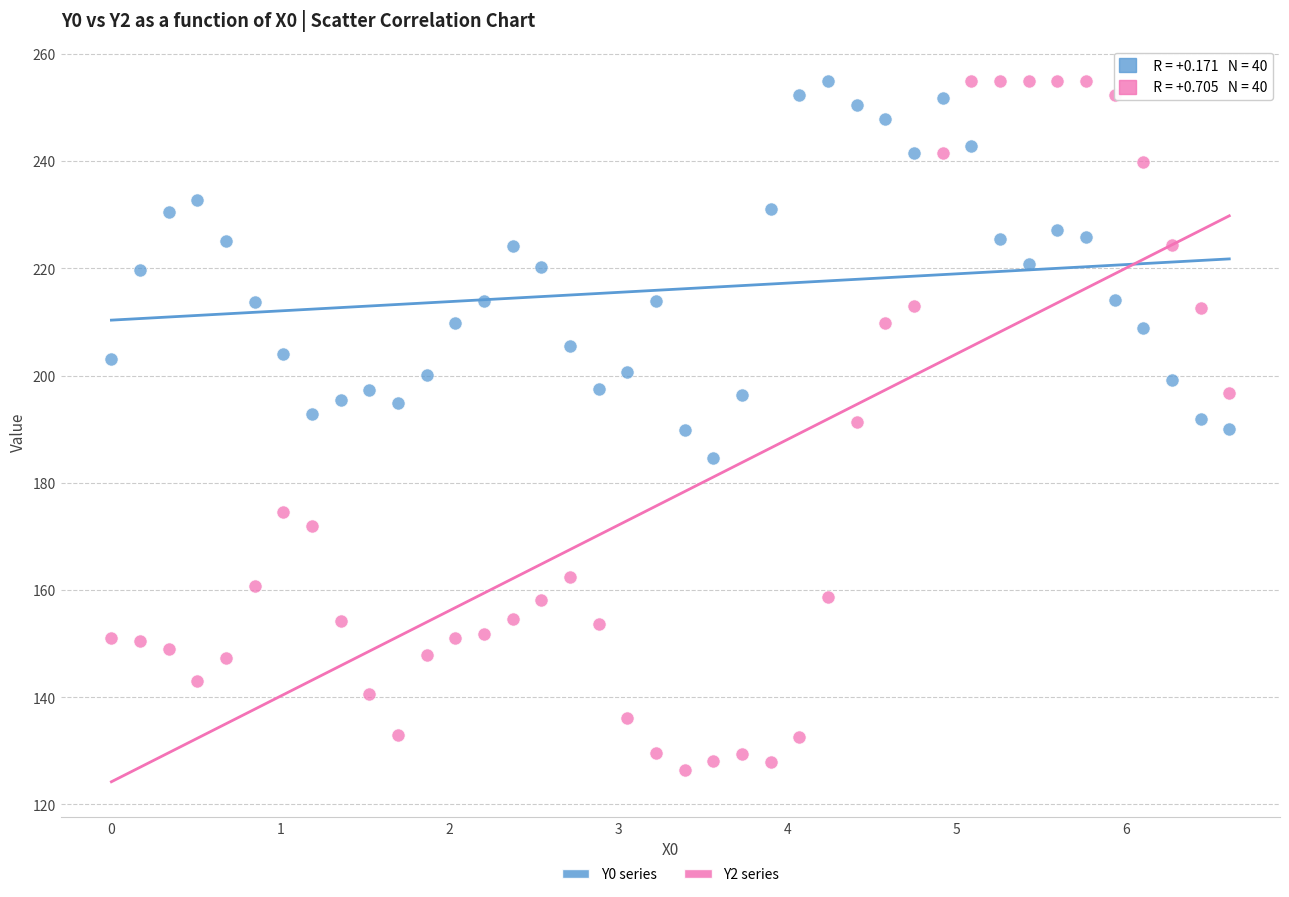

Across all data points, what is the range of X values (max minus min)?

6.6